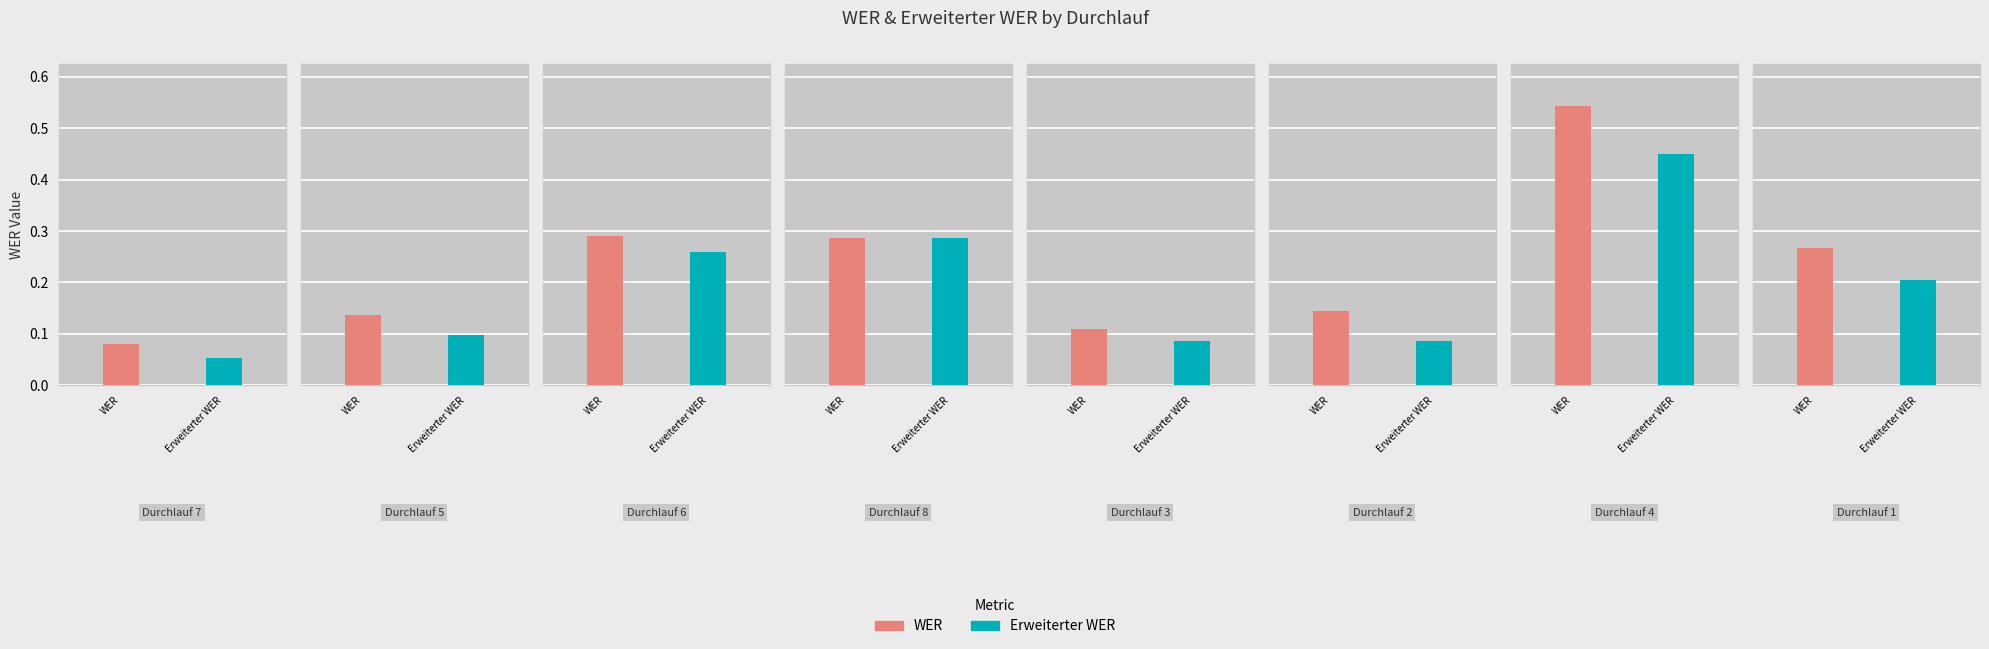

At which category is the sum across all series the highest?

Durchlauf 4